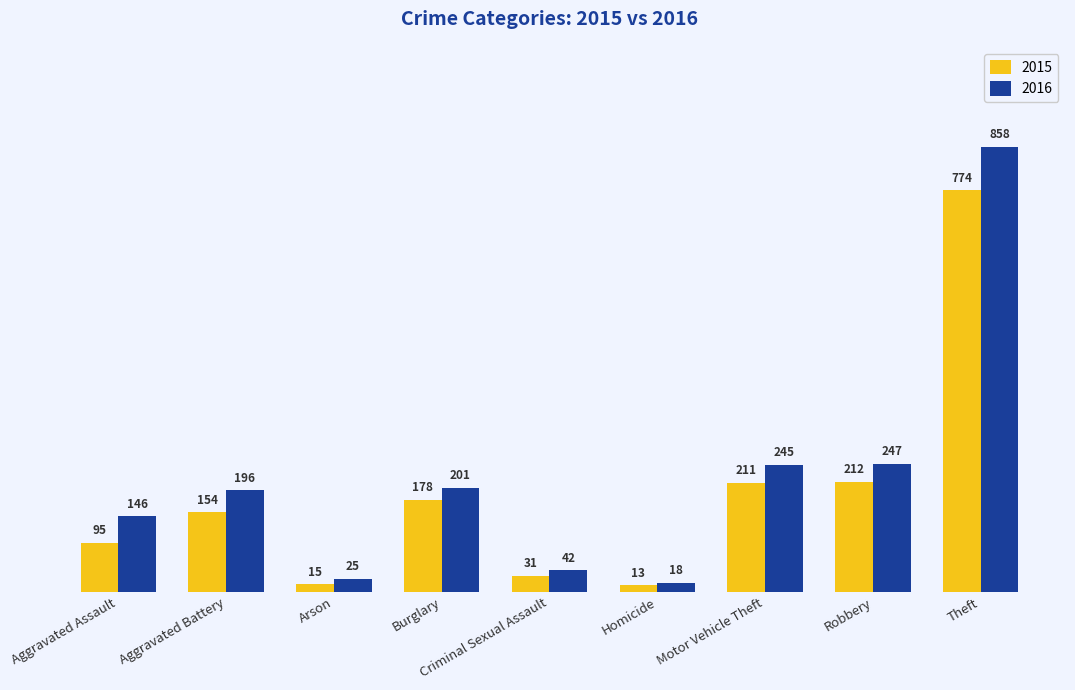

At which category is the sum across all series the highest?

Theft